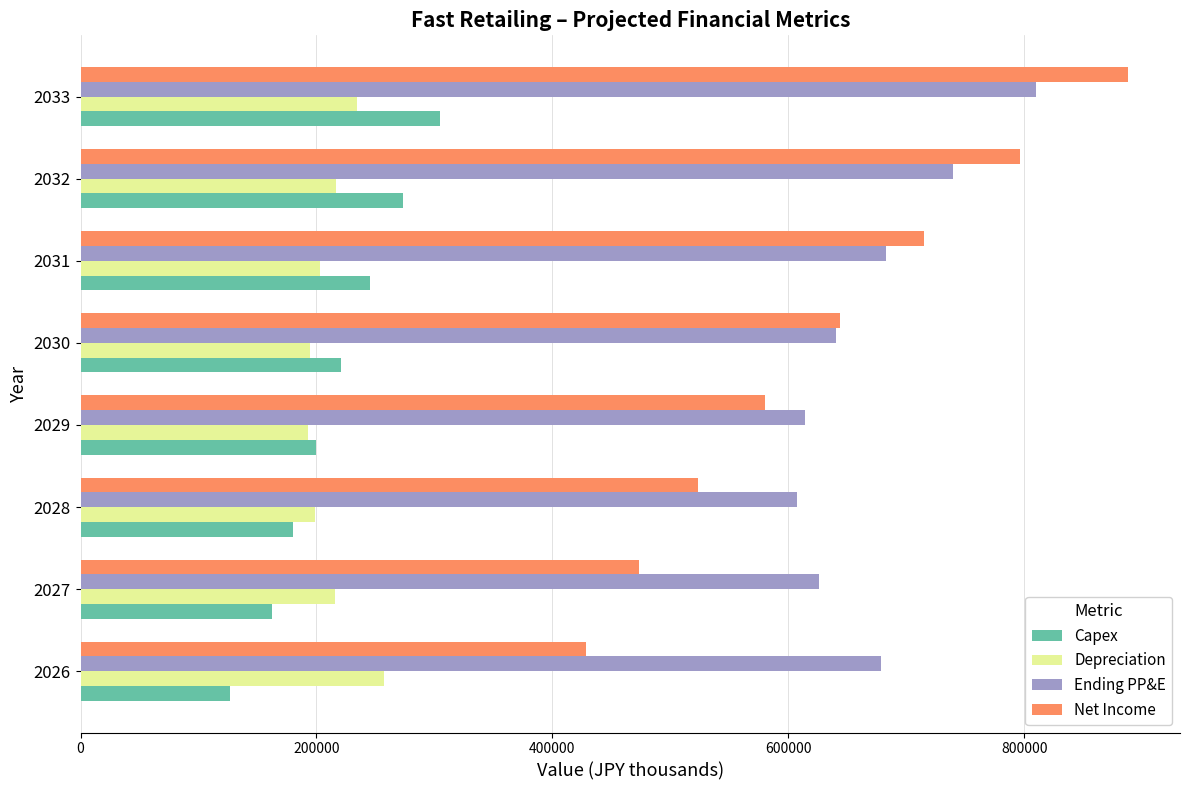

Which series has the largest total across all categories?

Ending PP&E